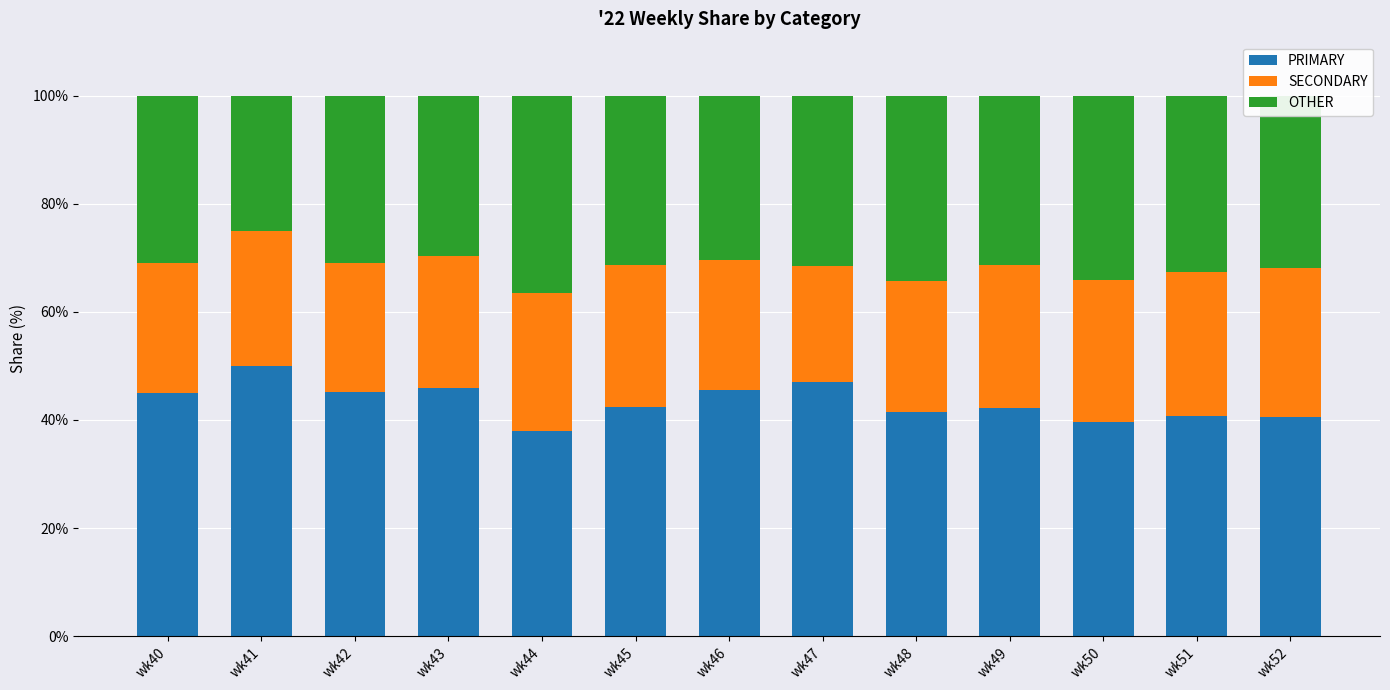

What is the minimum value for PRIMARY?

38.0